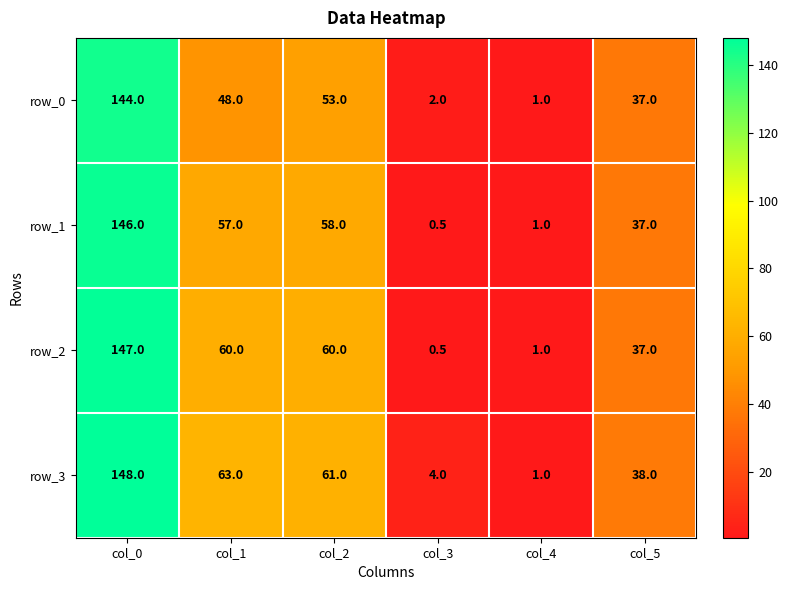

What value does the row_3 series have at col_3?

4.0